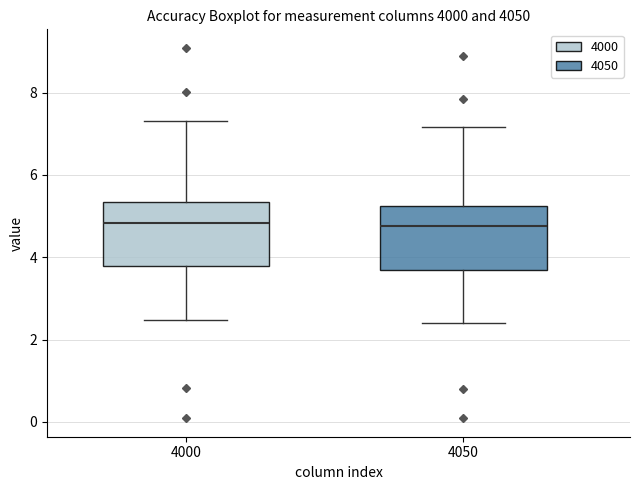

Where is the upper edge of the box at x = 4050 on the y-axis? The values are not printed on the chart, so give them approximately, as read against the axis.

5.2